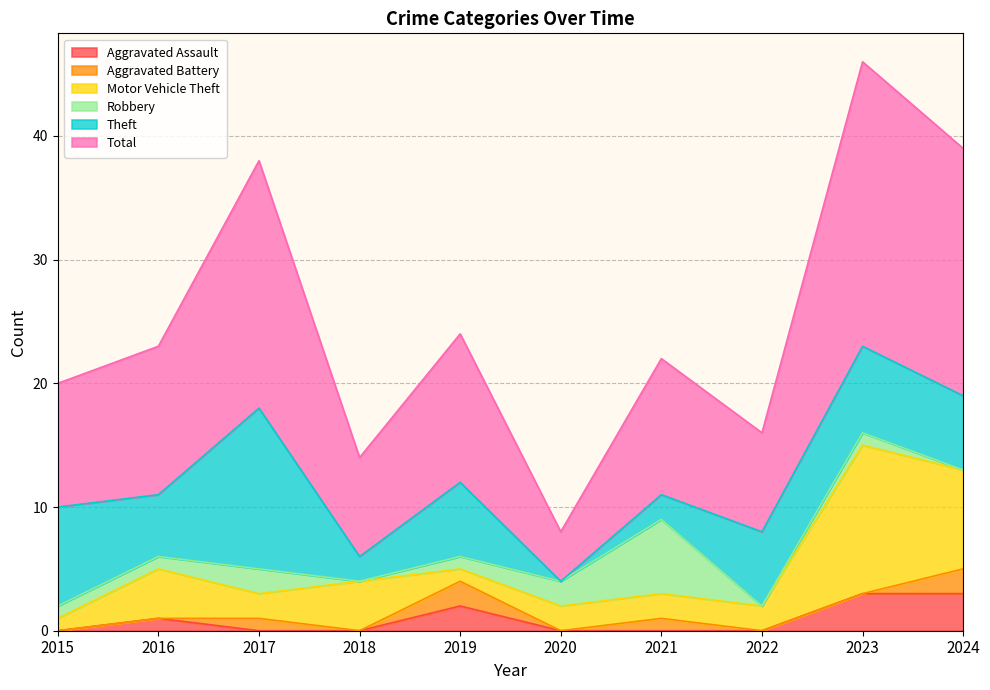

In Robbery, how many points are higher than both neighbors (excluding endpoints)?

3